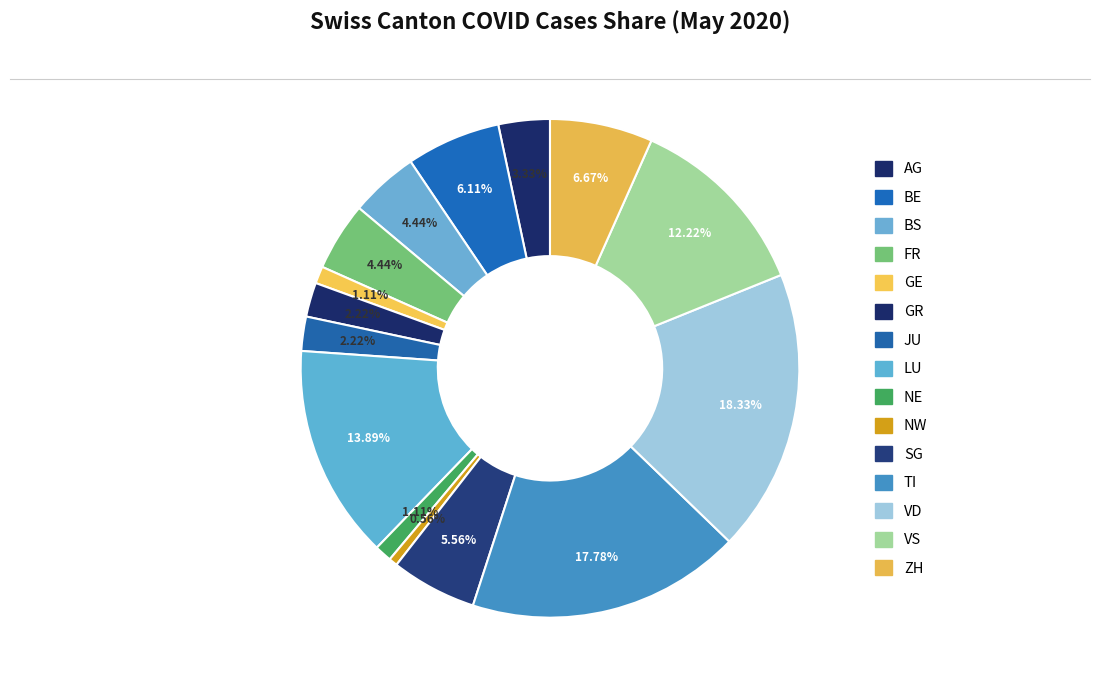

How many segments does this pie chart have?

15